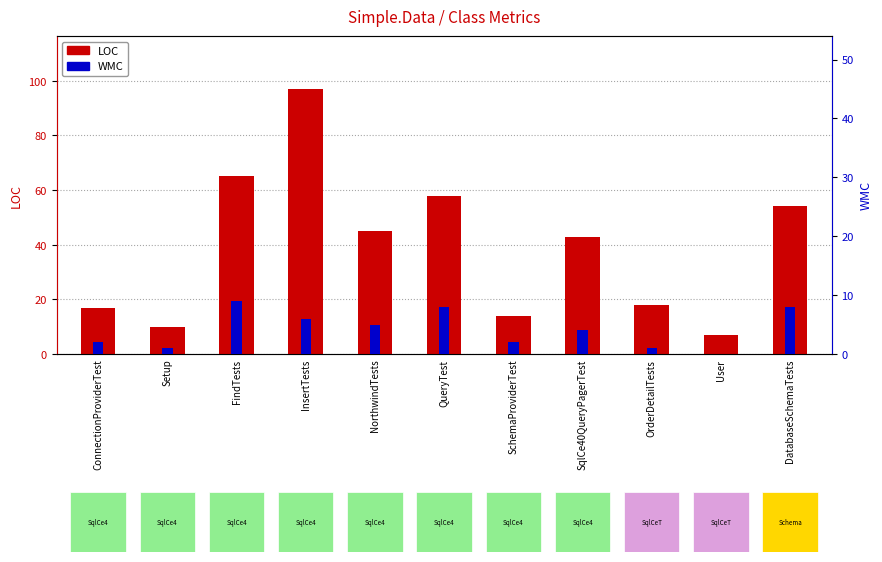

How many bars are there in each group?

2